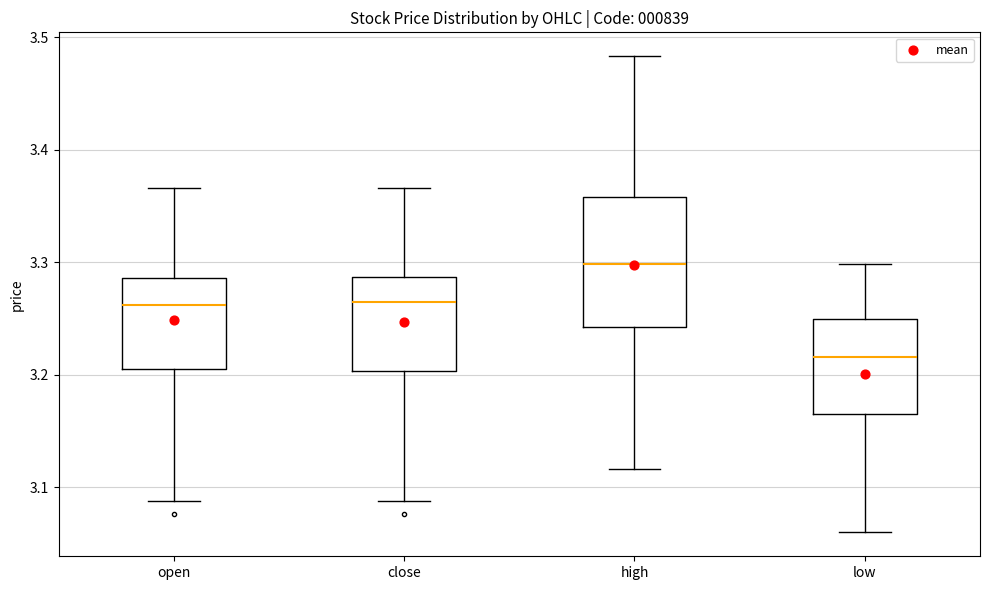

Which box is the tallest, from its lower edge to its upper edge?

high